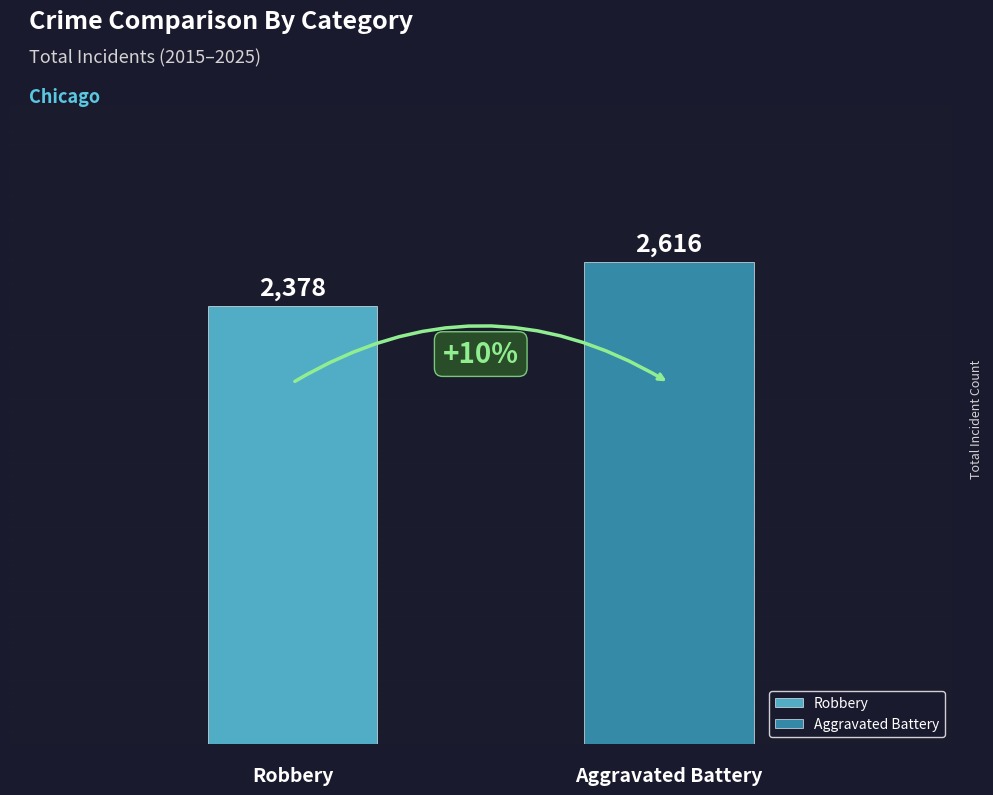

What are all the series names shown in the legend?

Robbery, Aggravated Battery